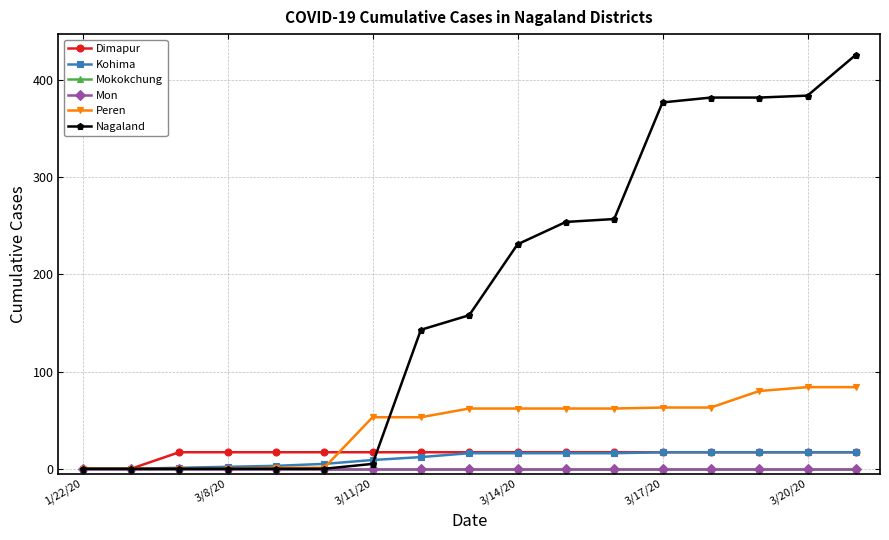

Is this an area chart (filled region under the line)?

No